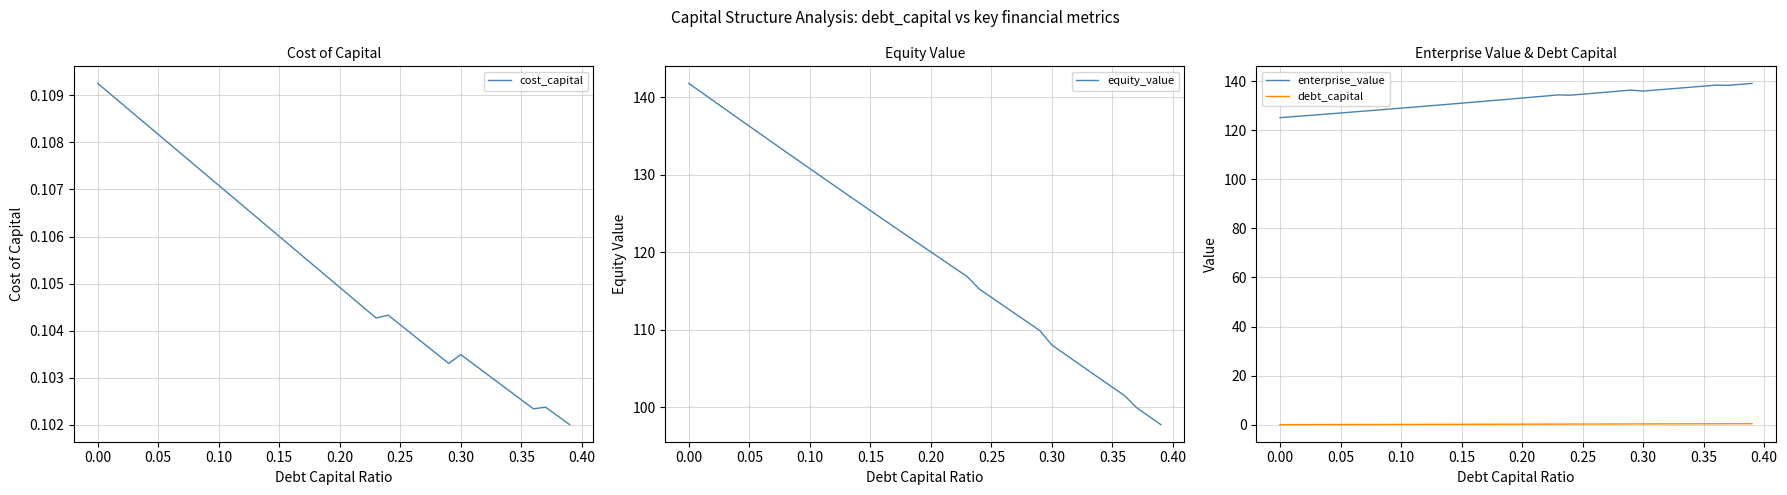

What is the value of the debt_capital point at the 23rd from the left?

0.2